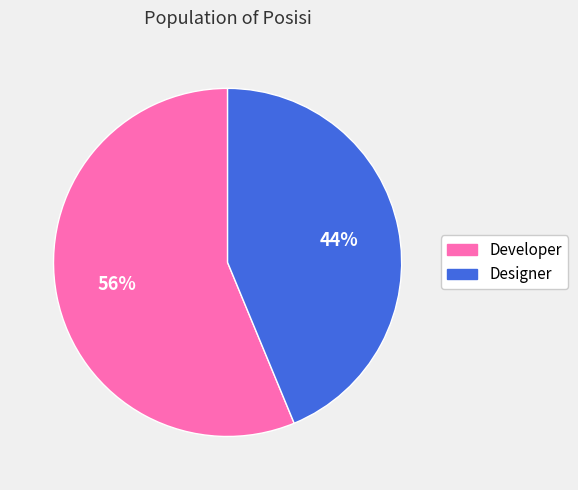

Is the sum of Designer and Developer greater than half?

Yes